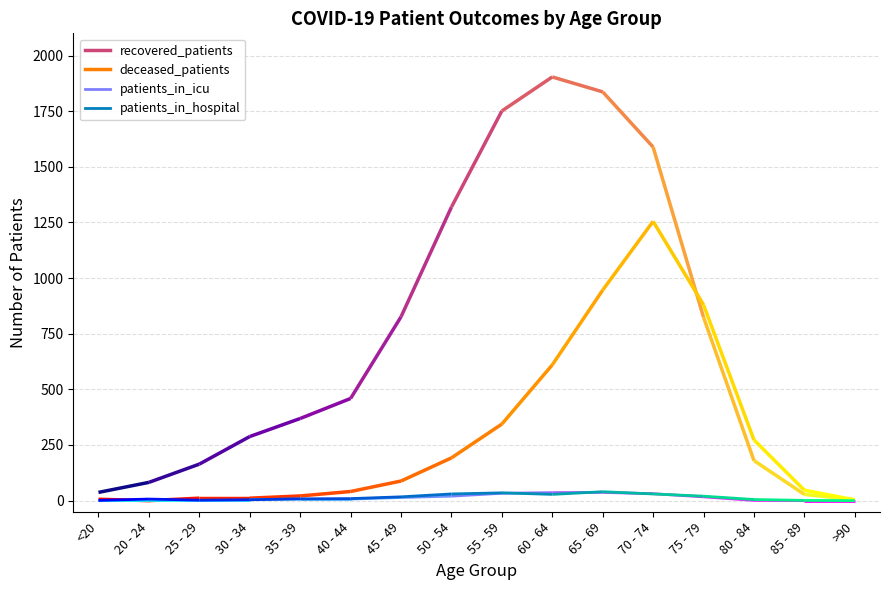

Where is recovered_patients nearest to the value 954?

45 - 49